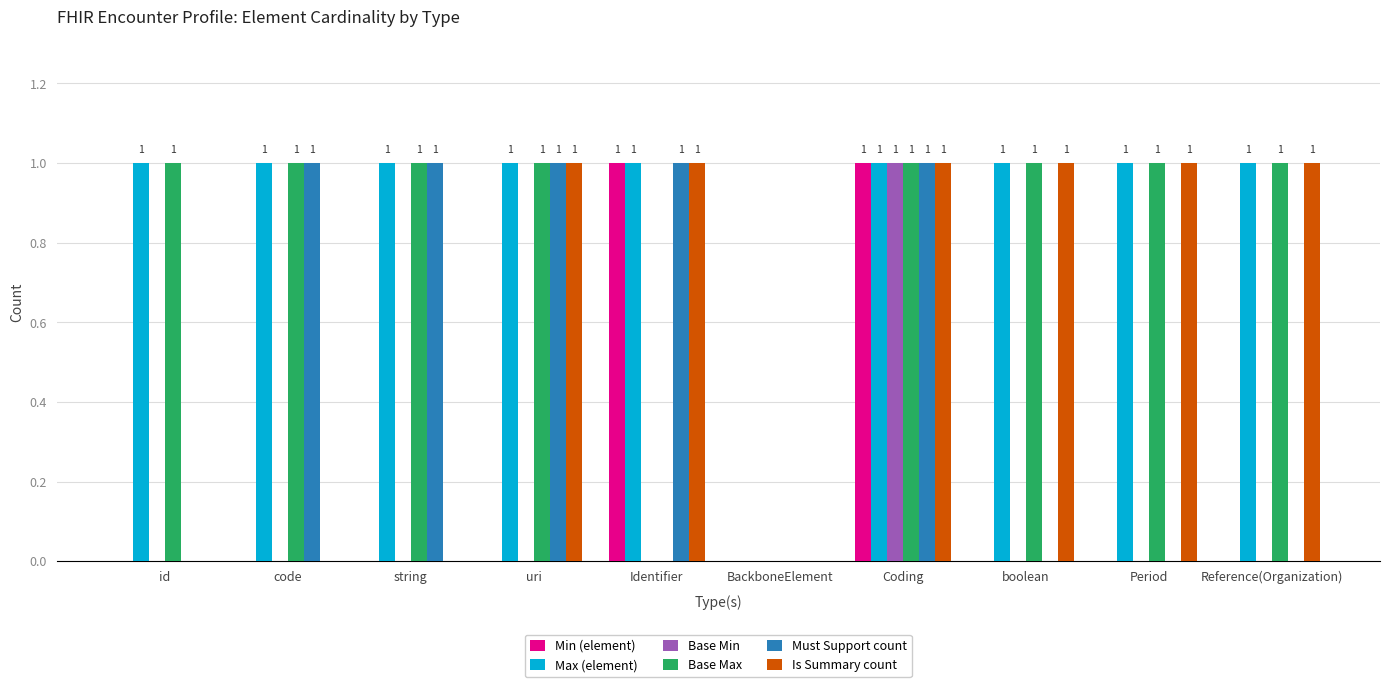

Reading left to right, list all the values displayed in this chart.

Min (element): 0	0	0	0	1	0	1	0	0	0
Max (element): 1	1	1	1	1	0	1	1	1	1
Base Min: 0	0	0	0	0	0	1	0	0	0
Base Max: 1	1	1	1	0	0	1	1	1	1
Must Support count: 0	1	1	1	1	0	1	0	0	0
Is Summary count: 0	0	0	1	1	0	1	1	1	1